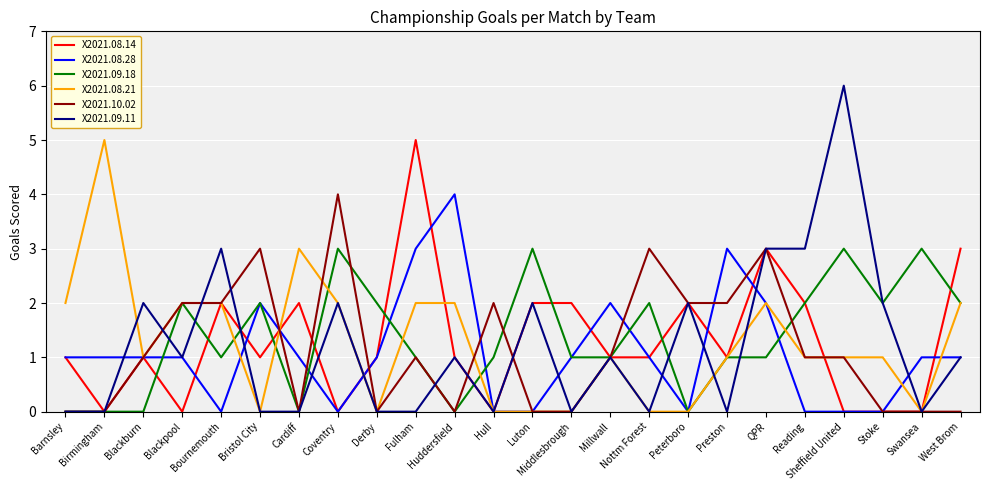

Which series has the widest spread of values?

X2021.09.11